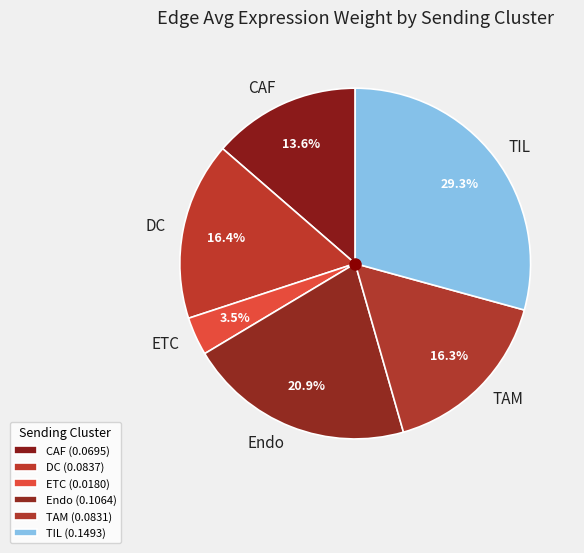

Do TIL and ETC together represent more than half of the pie?

No